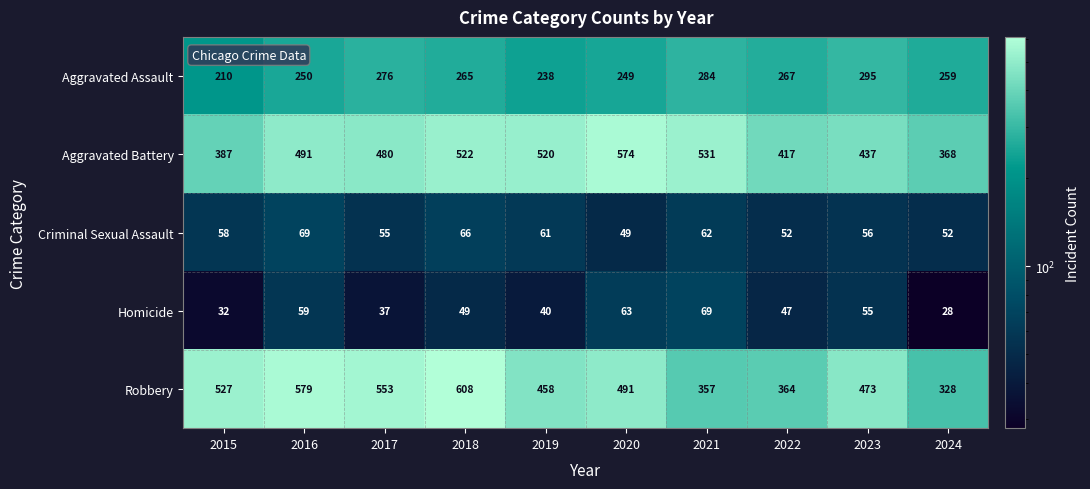

At which label does Homicide first exceed 49?

2016